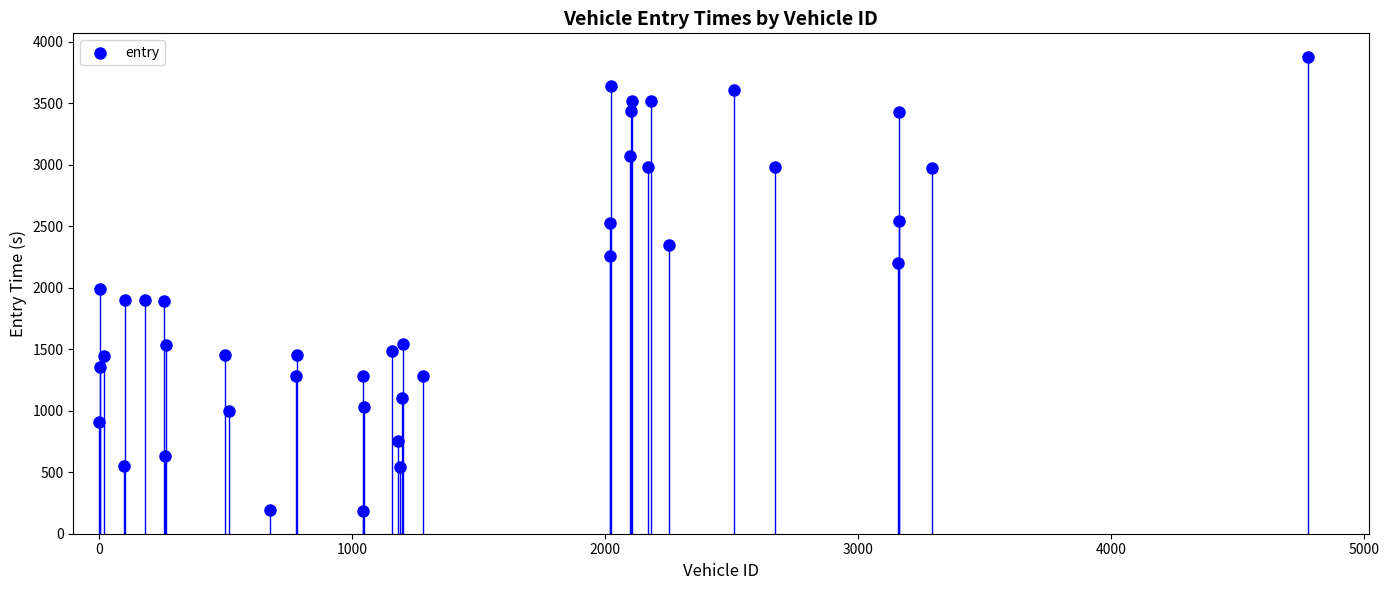

What is the range of X values (max minus min)?

4780.0